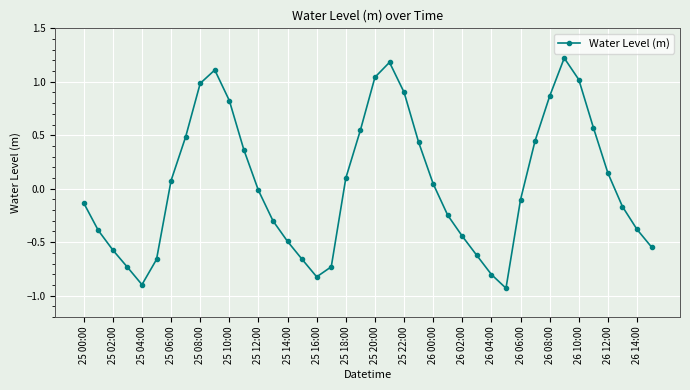

What is the difference between the maximum and minimum values?

2.2